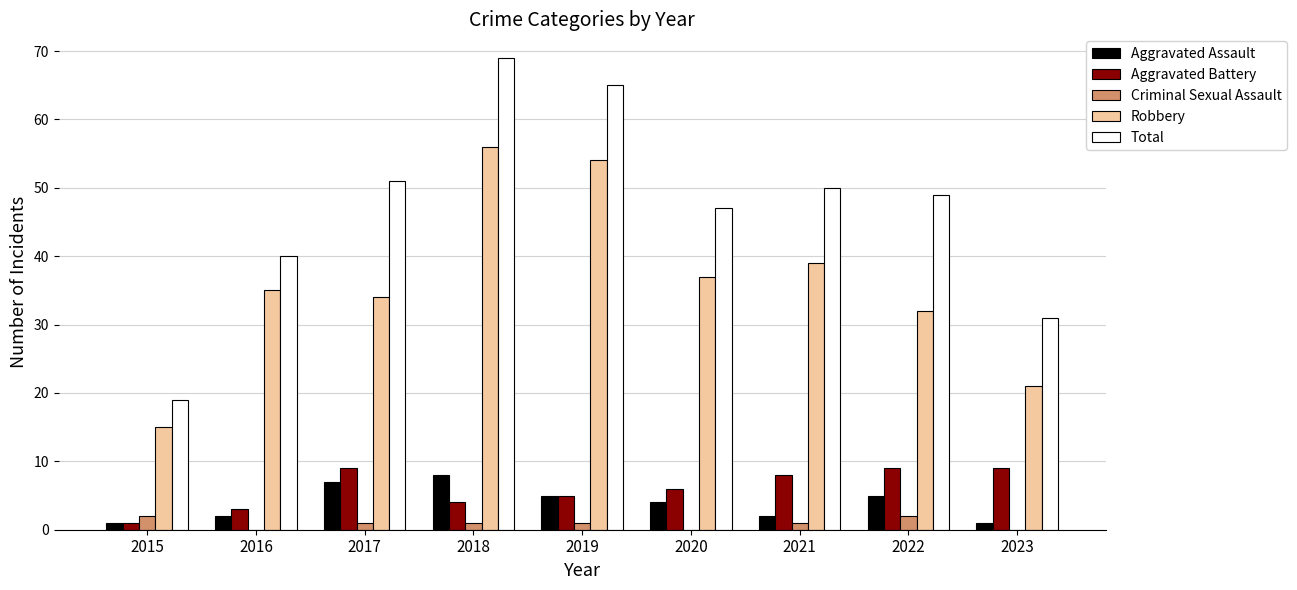

How many groups of bars are there?

9